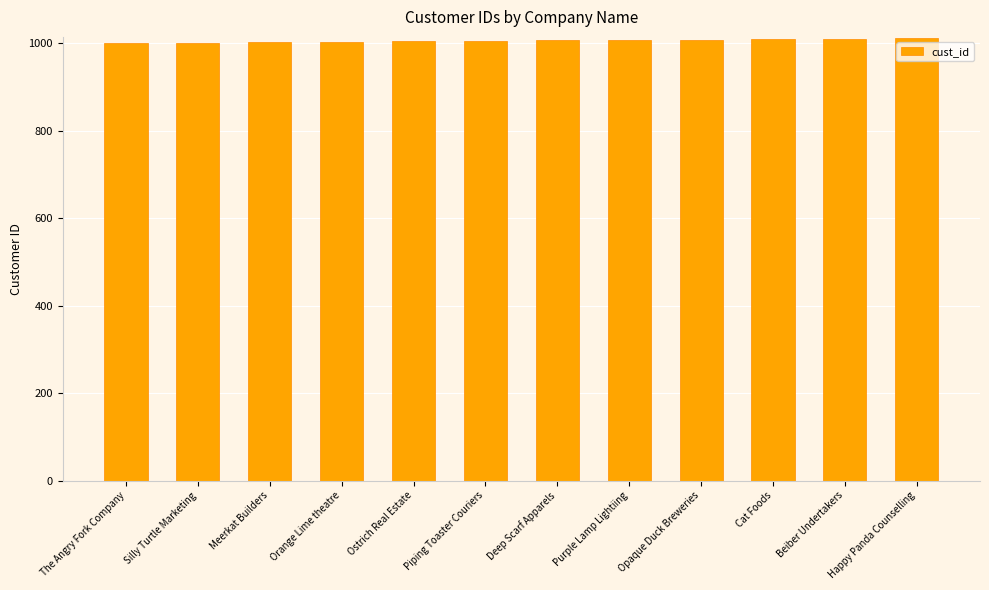

True or false: the data shows 1009 at Opaque Duck Breweries.

True